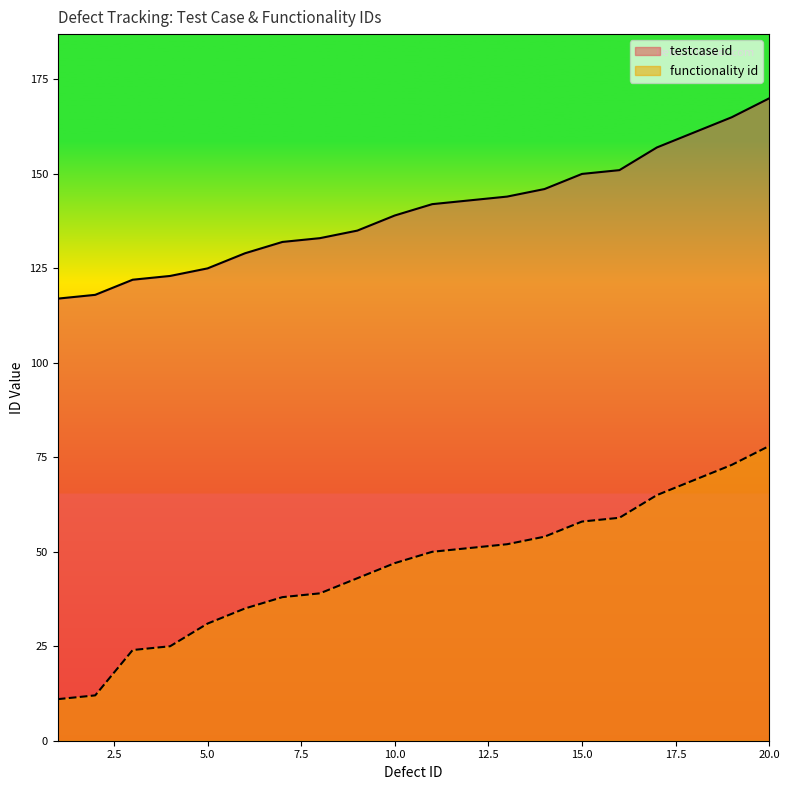

What is the average value of the testcase id series?

140